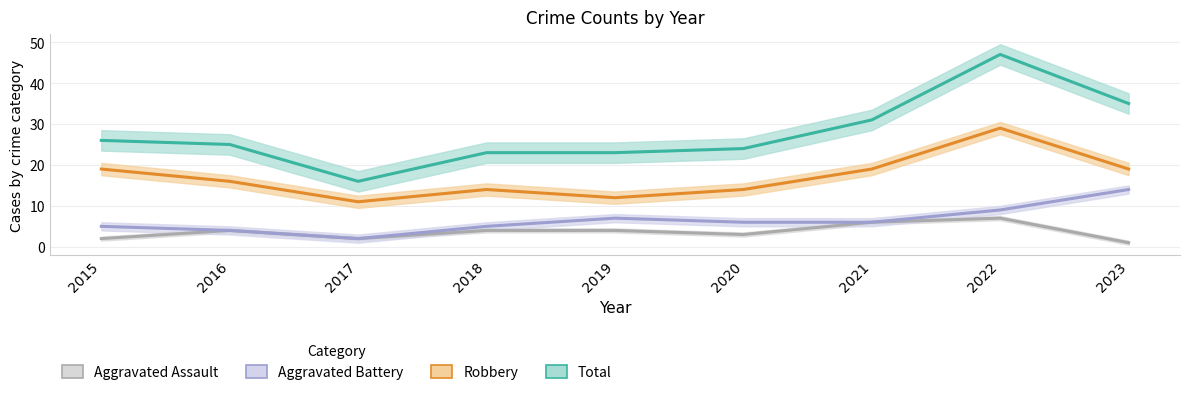

What is the difference between the Aggravated Assault values at 2023 and 2018?

3